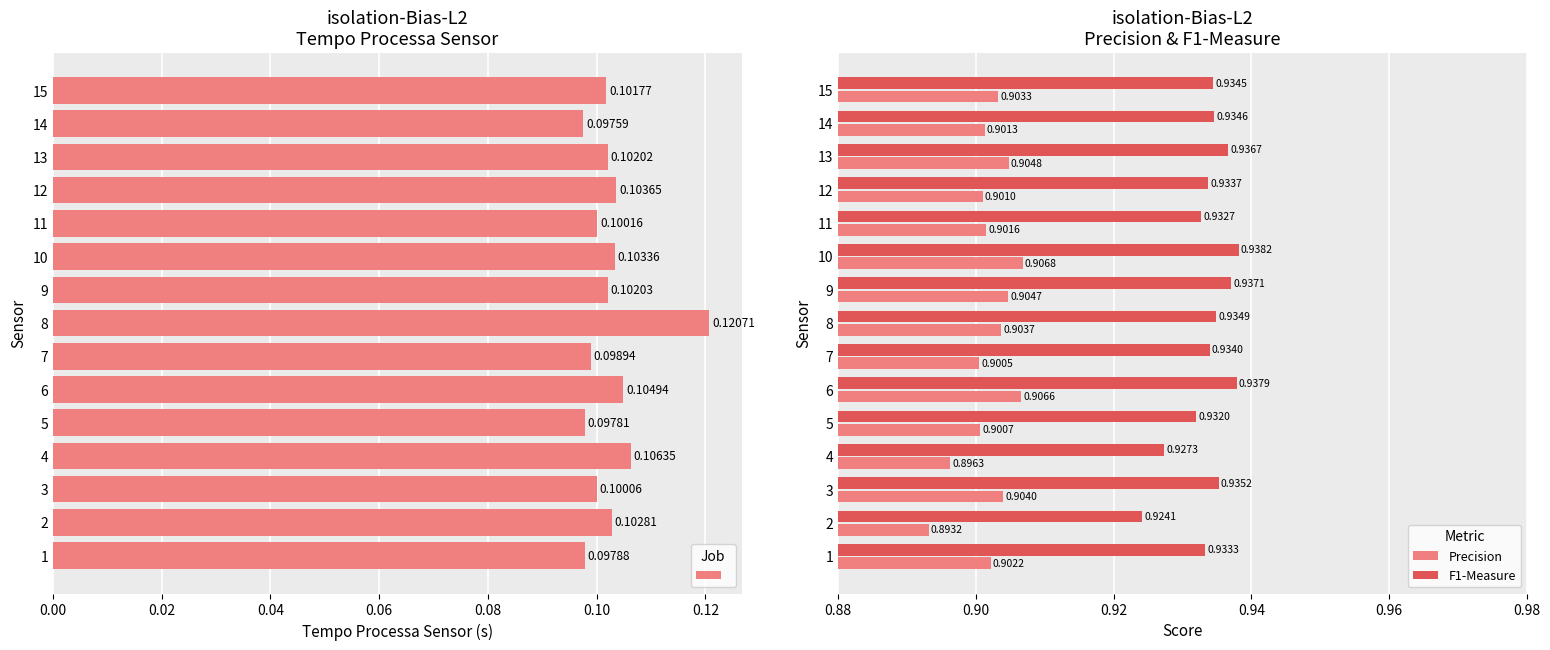

Rank the categories by F1-Measure value from highest to lowest.

10, 6, 9, 13, 3, 8, 14, 15, 7, 12, 1, 11, 5, 4, 2